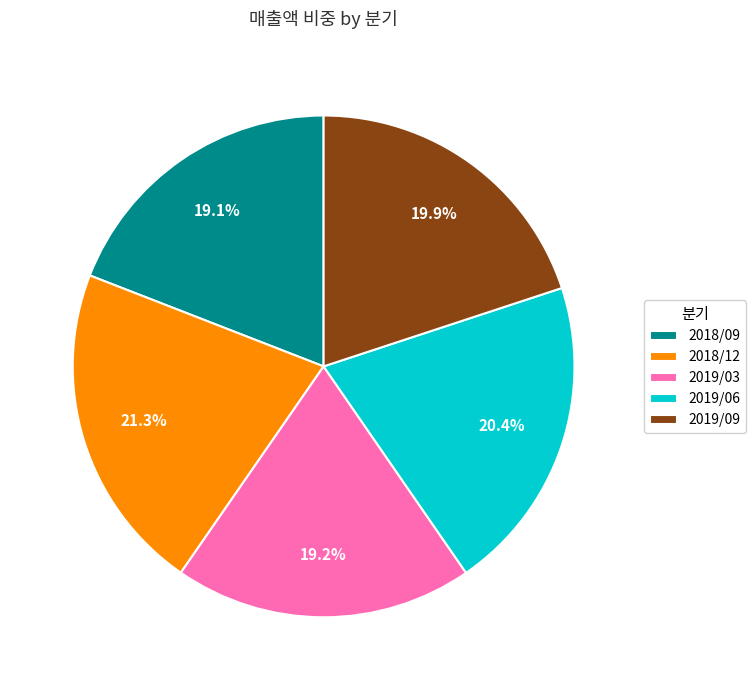

What portion of the pie excludes 2018/12?

78.7%